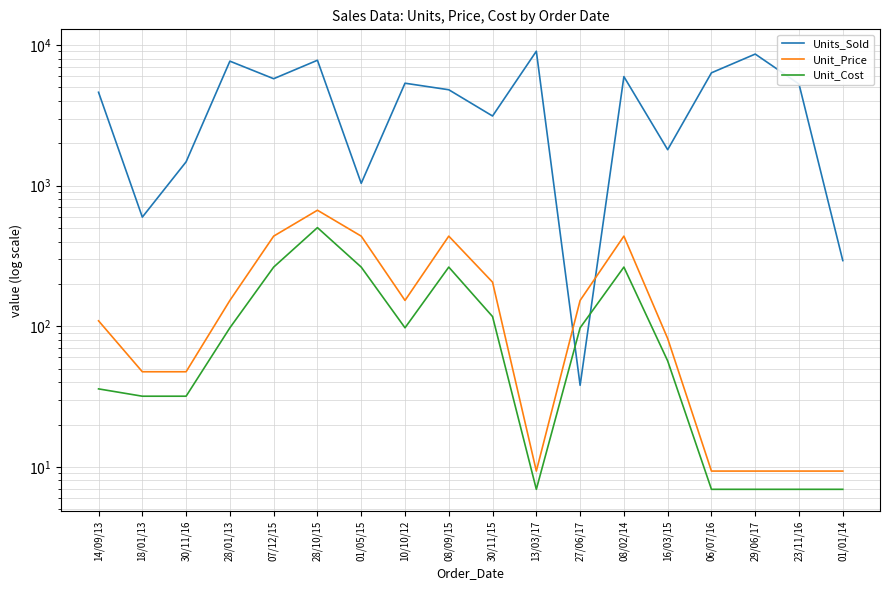

Reading left to right, list all the values displayed in this chart.

Units_Sold: 14/09/13=4611.0	18/01/13=597.0	30/11/16=1476.0	28/01/13=7676.0	07/12/15=5758.0	28/10/15=7791.0	01/05/15=1038.0	10/10/12=5349.0	08/09/15=4806.0	30/11/15=3126.0	13/03/17=9030.0	27/06/17=38.0	08/02/14=5960.0	16/03/15=1801.0	06/07/16=6343.0	29/06/17=8621.0	23/11/16=5275.0	01/01/14=293.0
Unit_Price: 14/09/13=109.3	18/01/13=47.5	30/11/16=47.5	28/01/13=152.6	07/12/15=437.2	28/10/15=668.3	01/05/15=437.2	10/10/12=152.6	08/09/15=437.2	30/11/15=205.7	13/03/17=9.3	27/06/17=152.6	08/02/14=437.2	16/03/15=81.7	06/07/16=9.3	29/06/17=9.3	23/11/16=9.3	01/01/14=9.3
Unit_Cost: 14/09/13=35.8	18/01/13=31.8	30/11/16=31.8	28/01/13=97.4	07/12/15=263.3	28/10/15=502.5	01/05/15=263.3	10/10/12=97.4	08/09/15=263.3	30/11/15=117.1	13/03/17=6.9	27/06/17=97.4	08/02/14=263.3	16/03/15=56.7	06/07/16=6.9	29/06/17=6.9	23/11/16=6.9	01/01/14=6.9